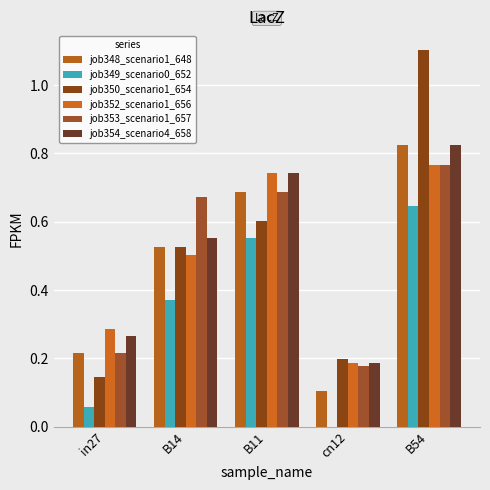

True or false: job352_scenario1_656 has a value of 0.3 at in27.

True